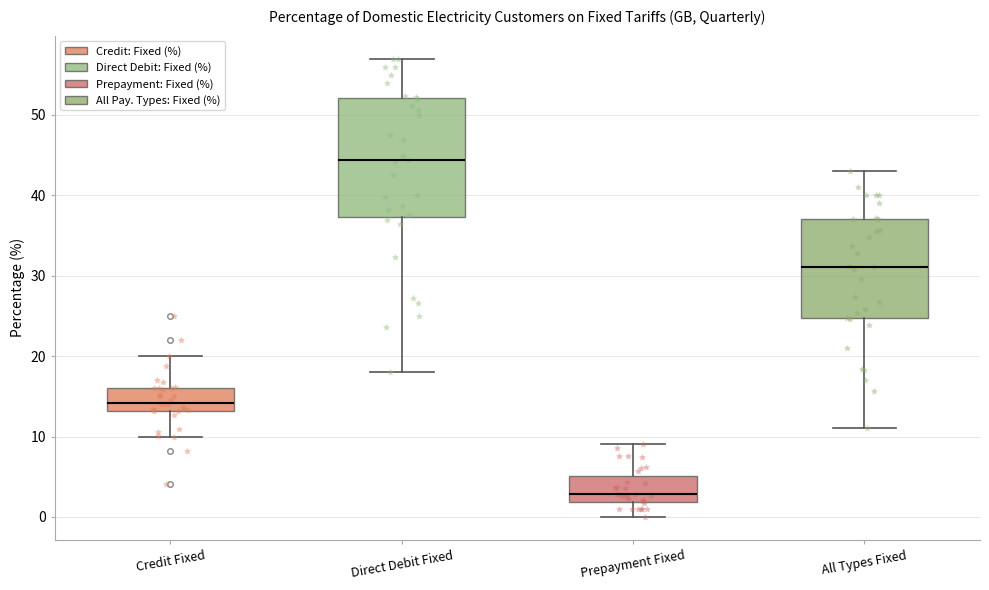

Which box's median line is the highest?

Direct Debit Fixed